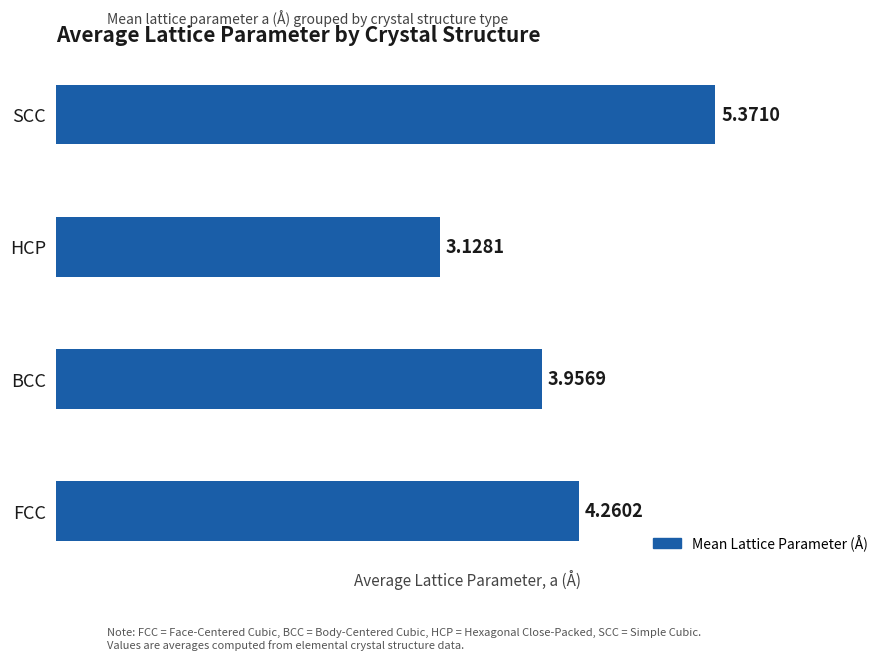

What is the difference between the second highest and minimum values?

1.1